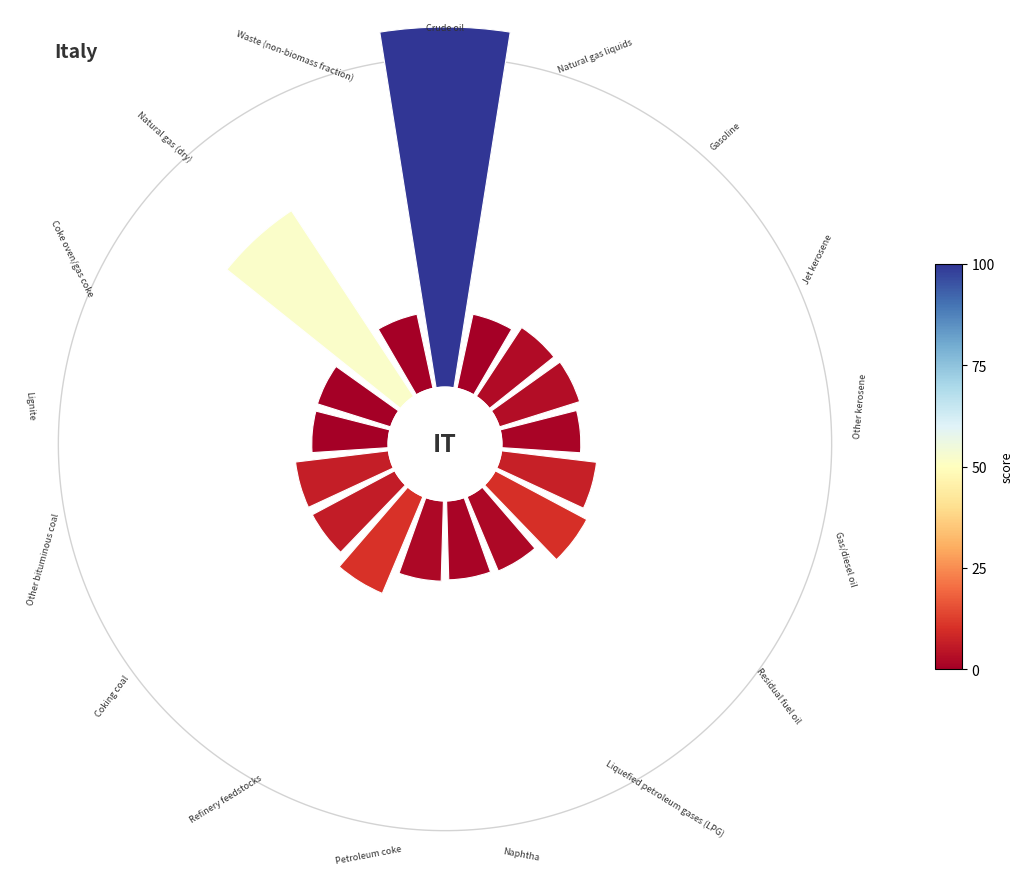

To the nearest percent, what portion does Residual fuel oil represent?

6%